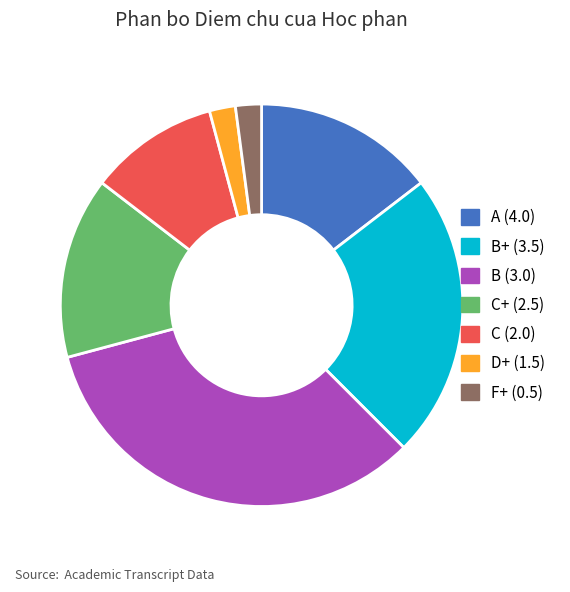

How many segments does this pie chart have?

7